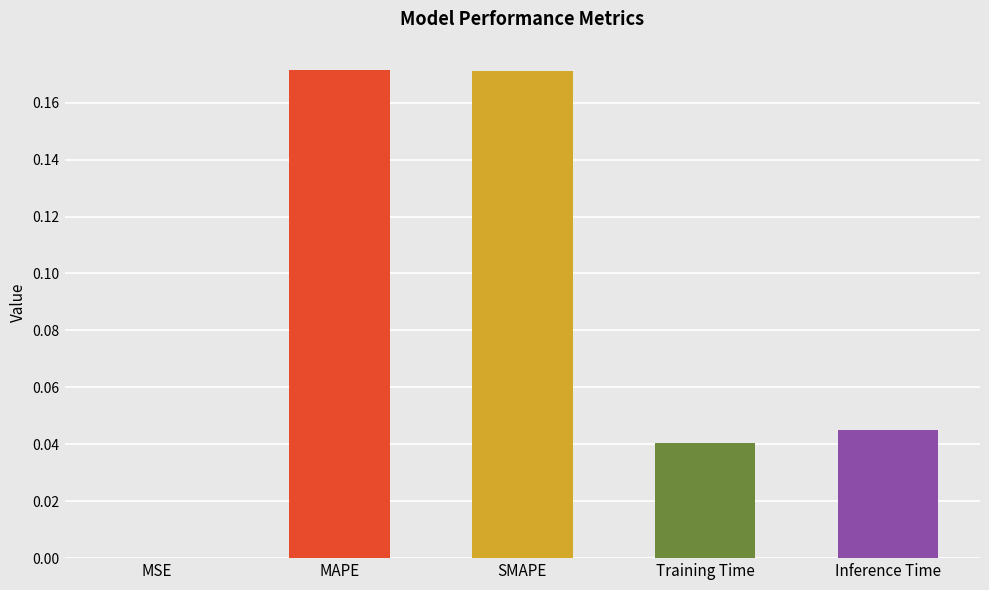

What is the change in value from SMAPE to Training Time?

-0.1